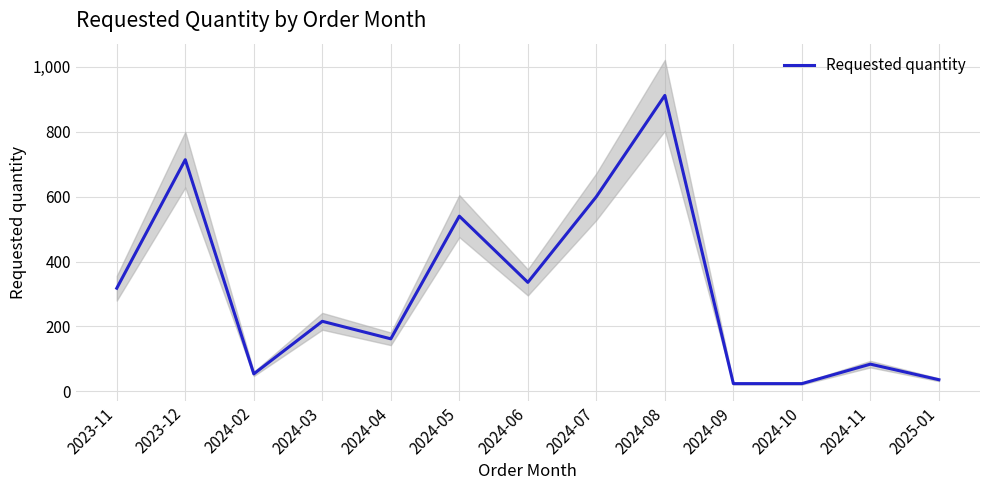

Does the chart display data point markers on the line(s)?

No